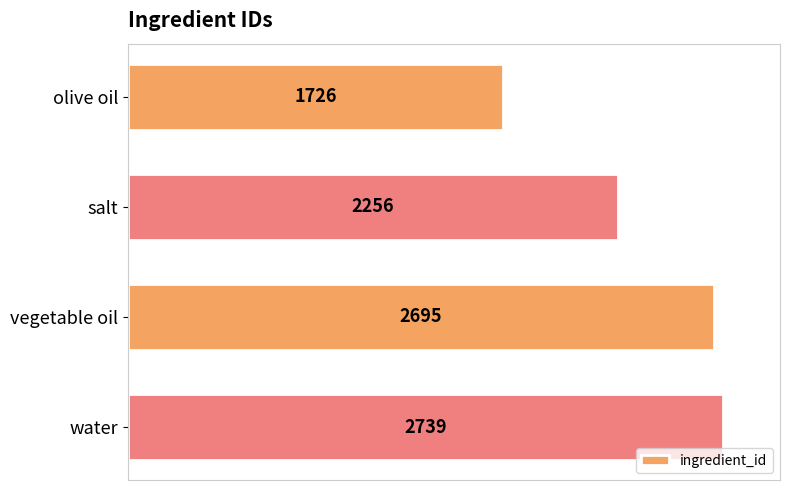

What is the minimum value shown in the chart?

1726